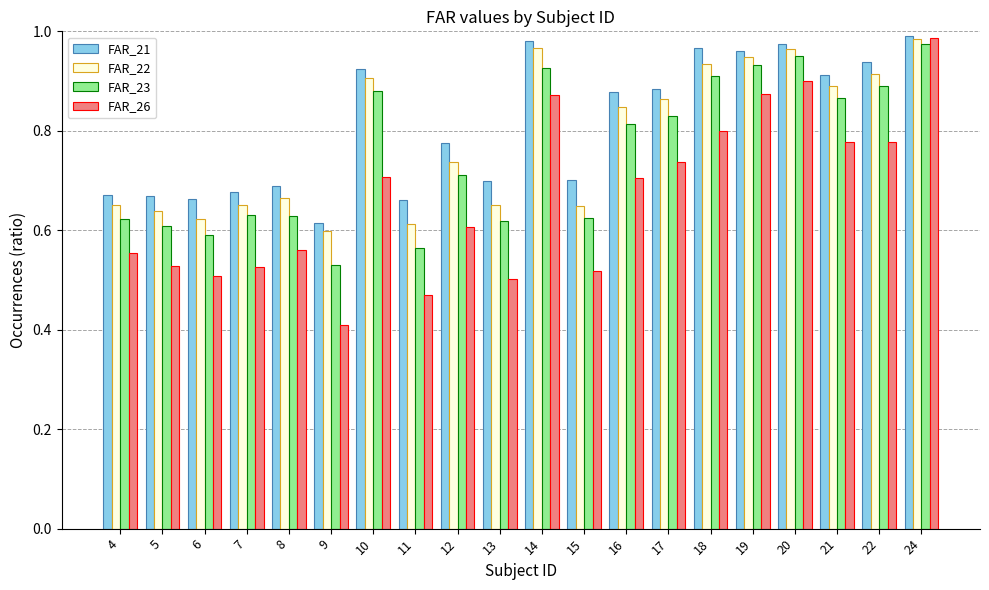

Is it true that FAR_21 equals 0.6 at 9?

True